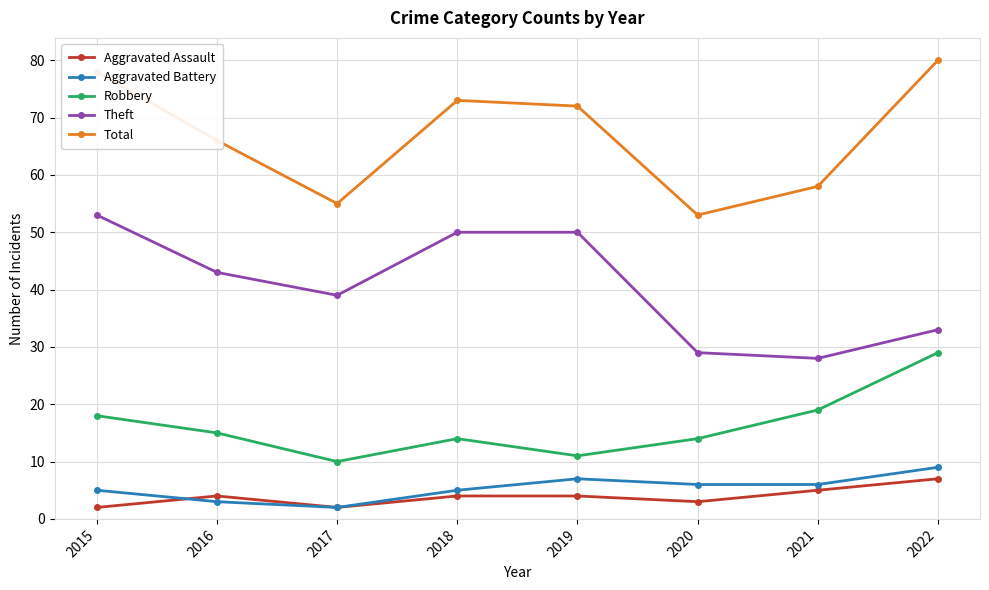

What is the total value across all series at 2016?

131